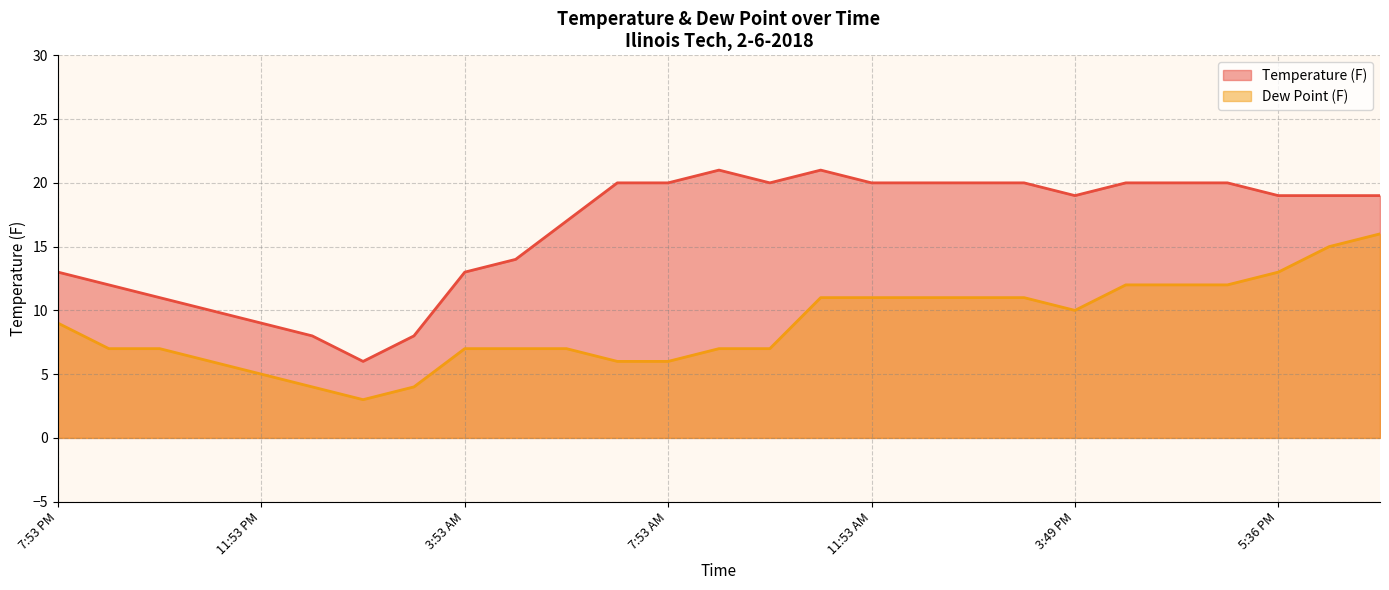

Which category has the highest value in the Temperature (F) series?

8:53 AM